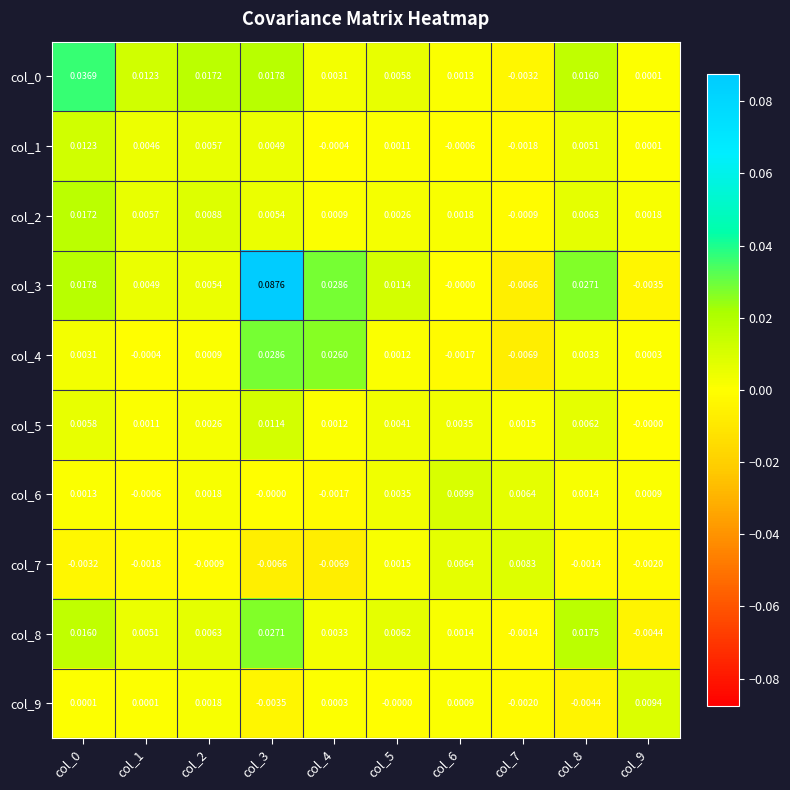

At how many categories does at least one series exceed 0?

10